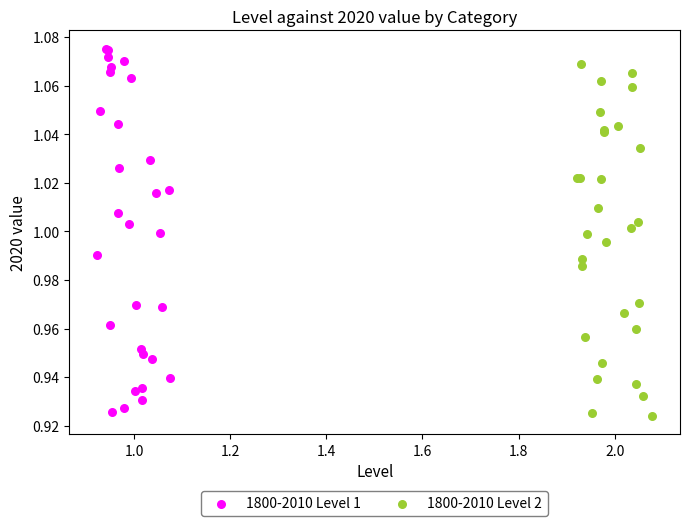

What are all the series names shown in the legend?

1800-2010 Level 1, 1800-2010 Level 2